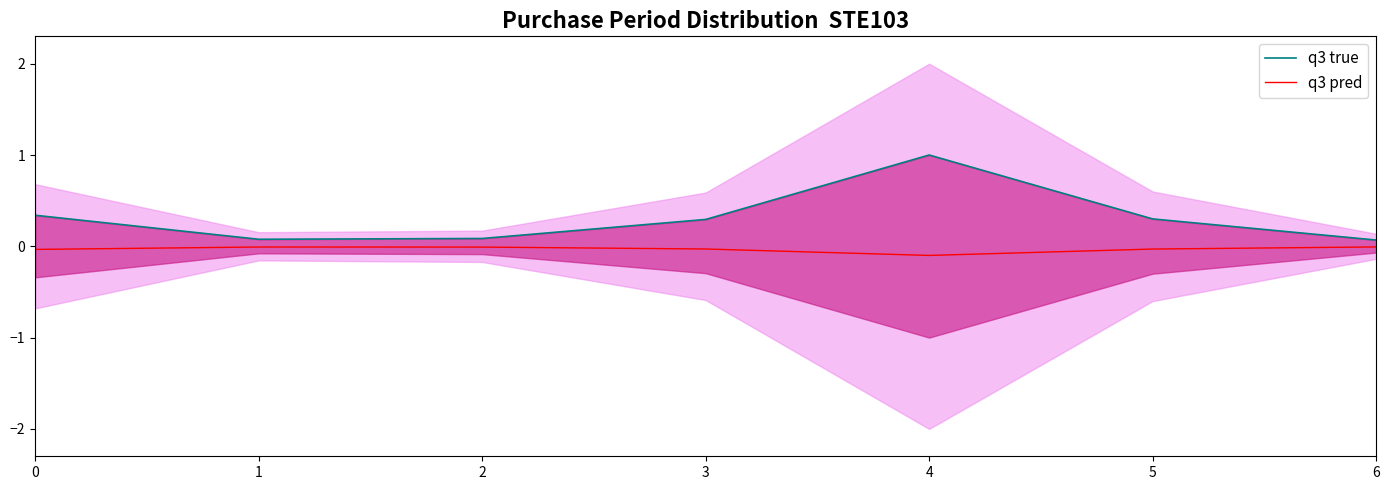

Rank the series by their average value, from lowest to highest.

q3 pred, q3 true